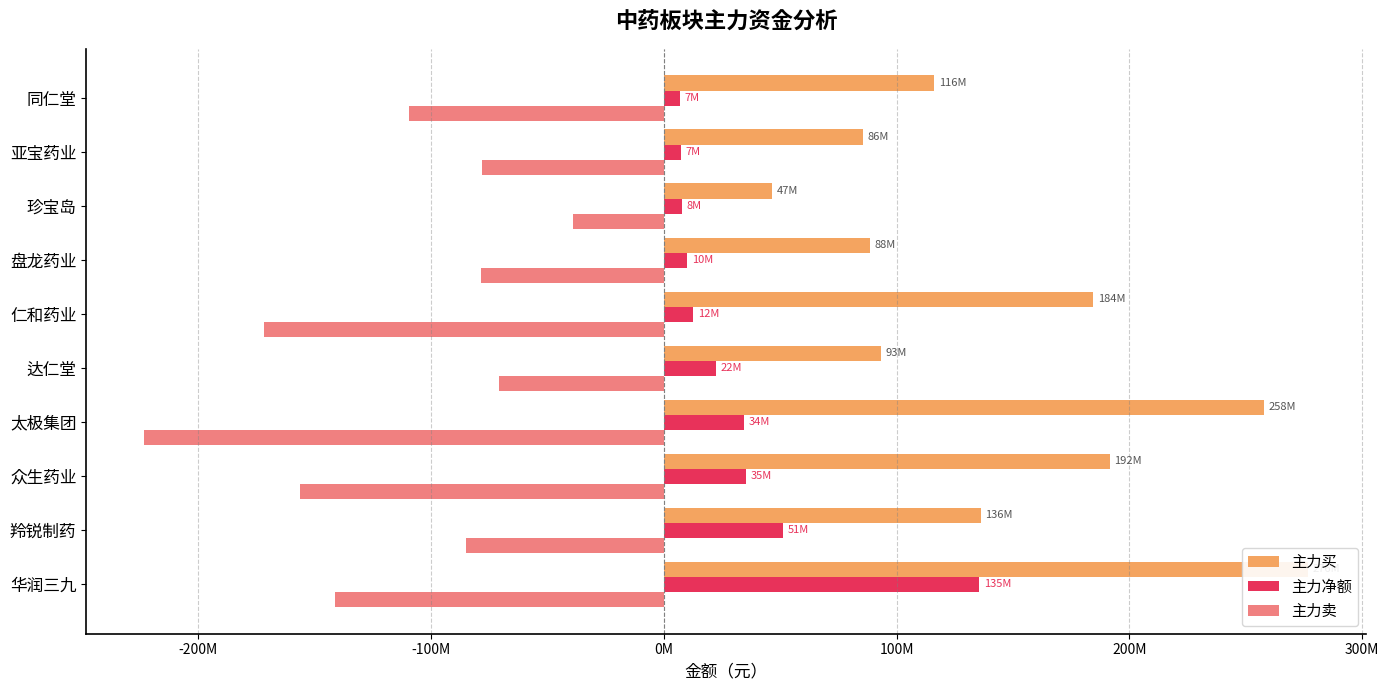

How many bars are there in each group?

3